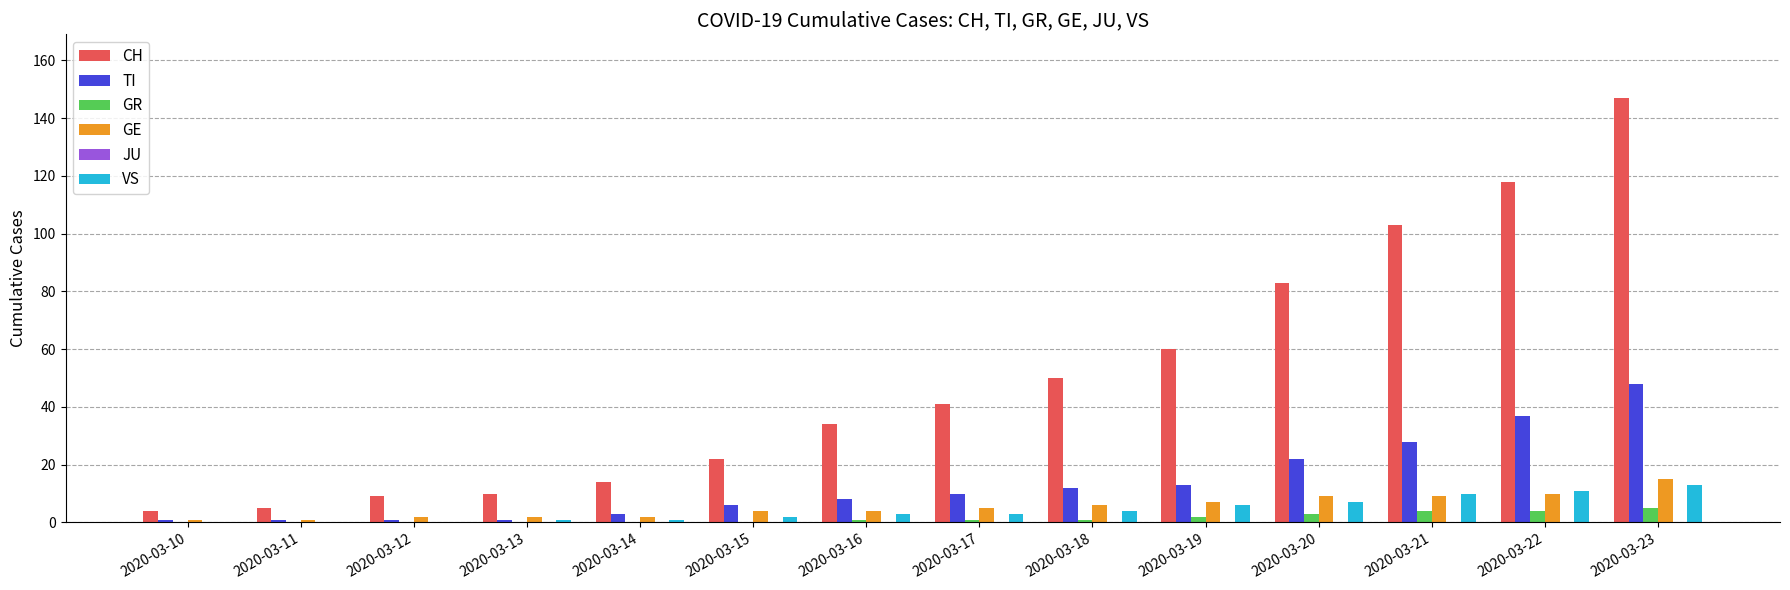

Are the bars horizontal?

No